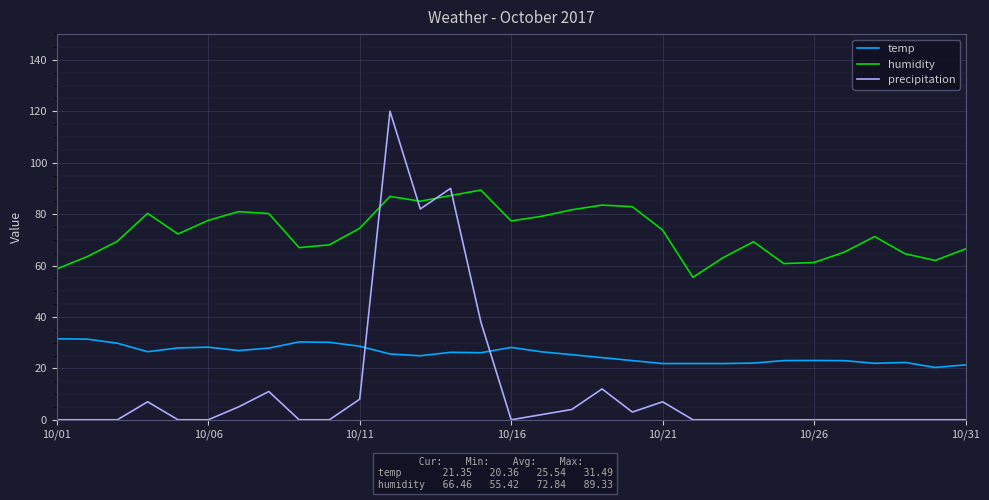

Which series has the largest total across all categories?

humidity